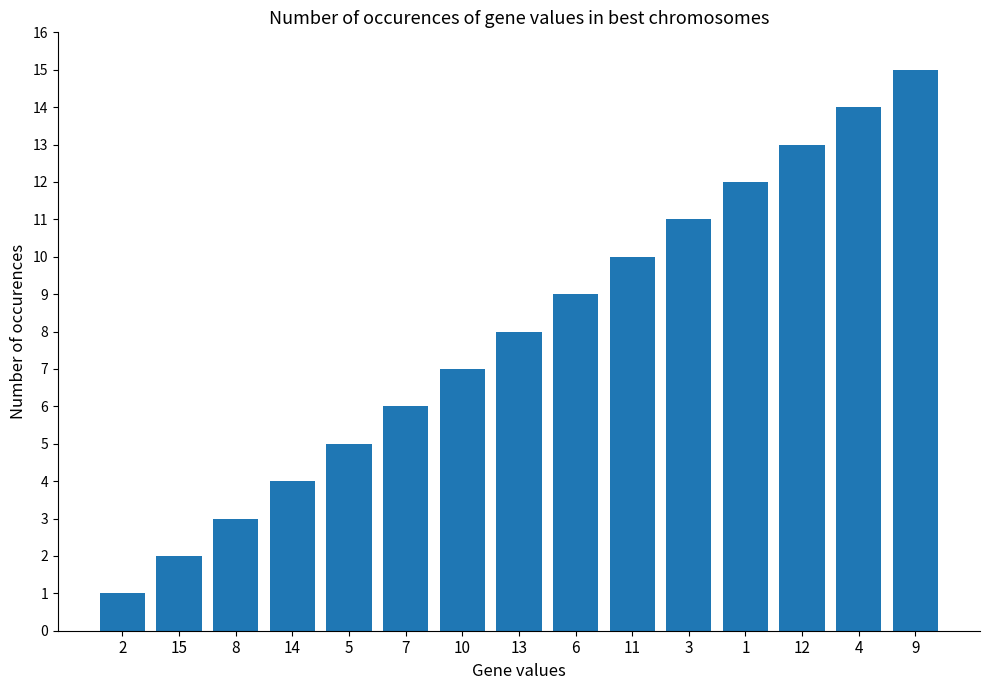

List the labels in order of value, smallest first.

2, 15, 8, 14, 5, 7, 10, 13, 6, 11, 3, 1, 12, 4, 9